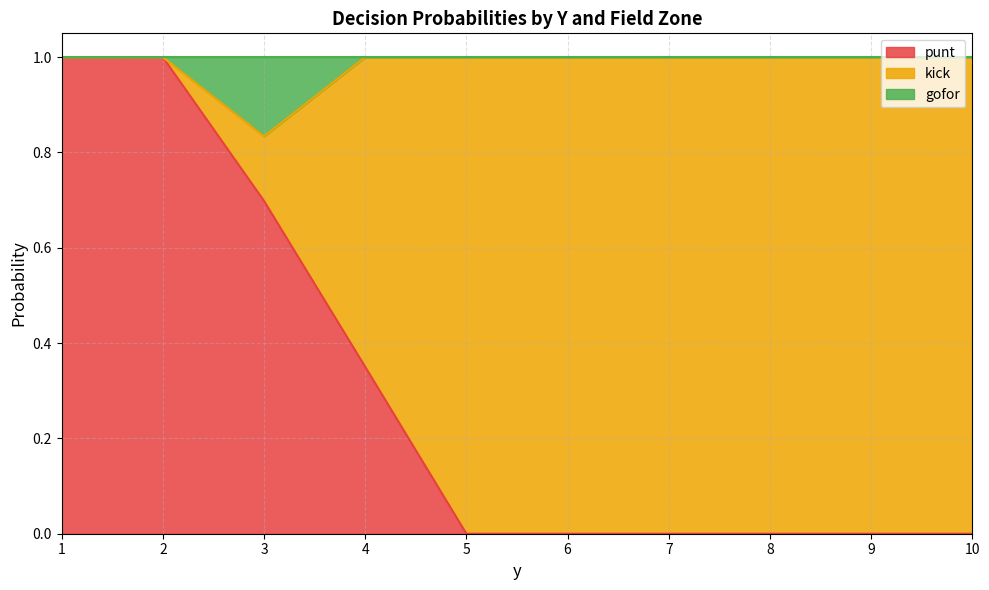

How many data points in gofor are above 0?

2